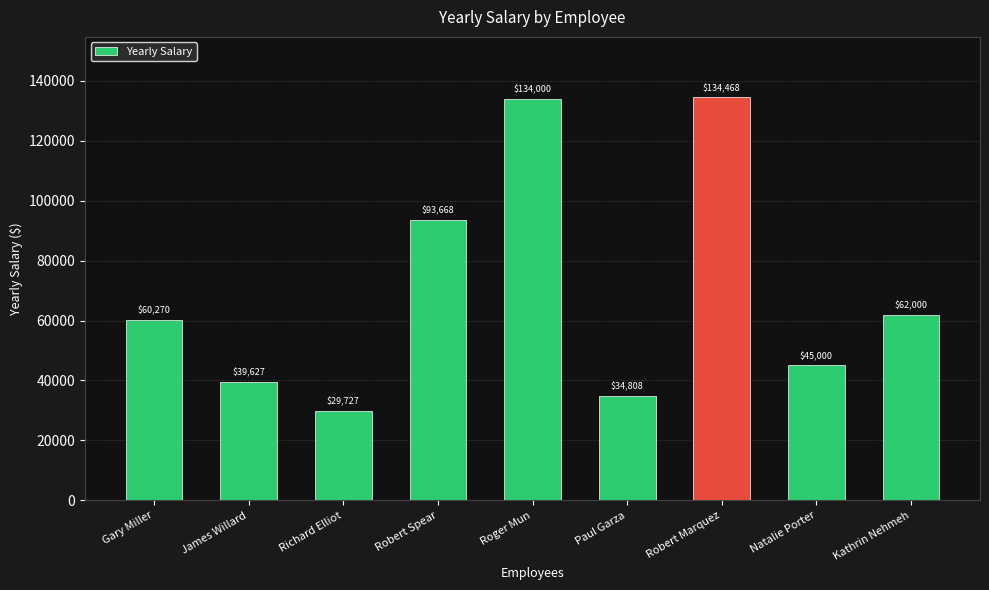

What is the sum of all values?

633568